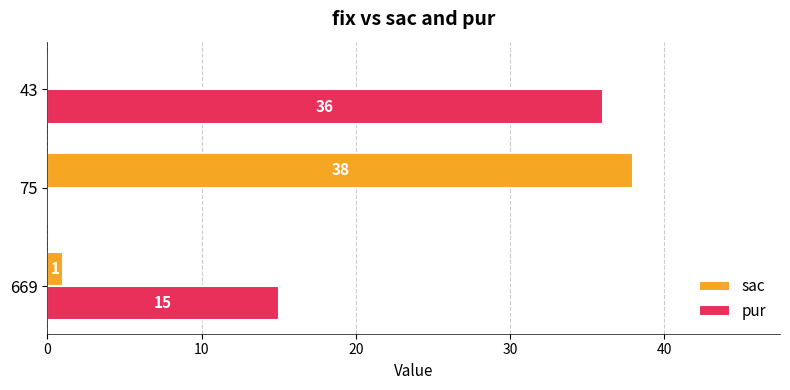

At which label is pur closest to 18?

669